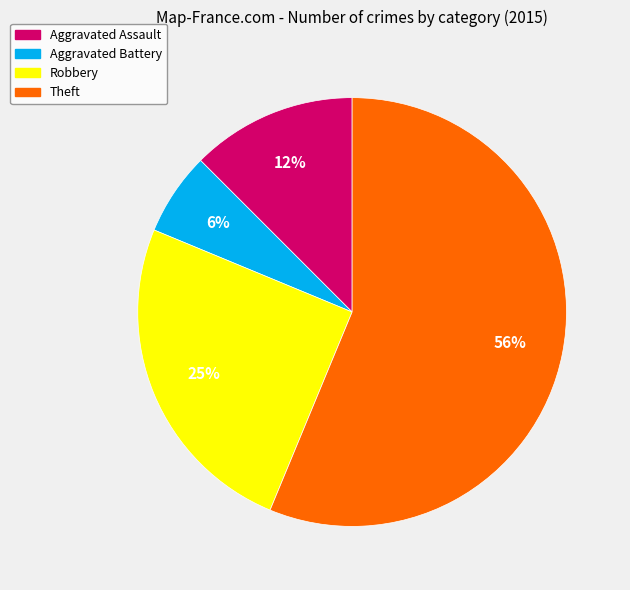

Is it true that Theft is 64% of the pie?

False